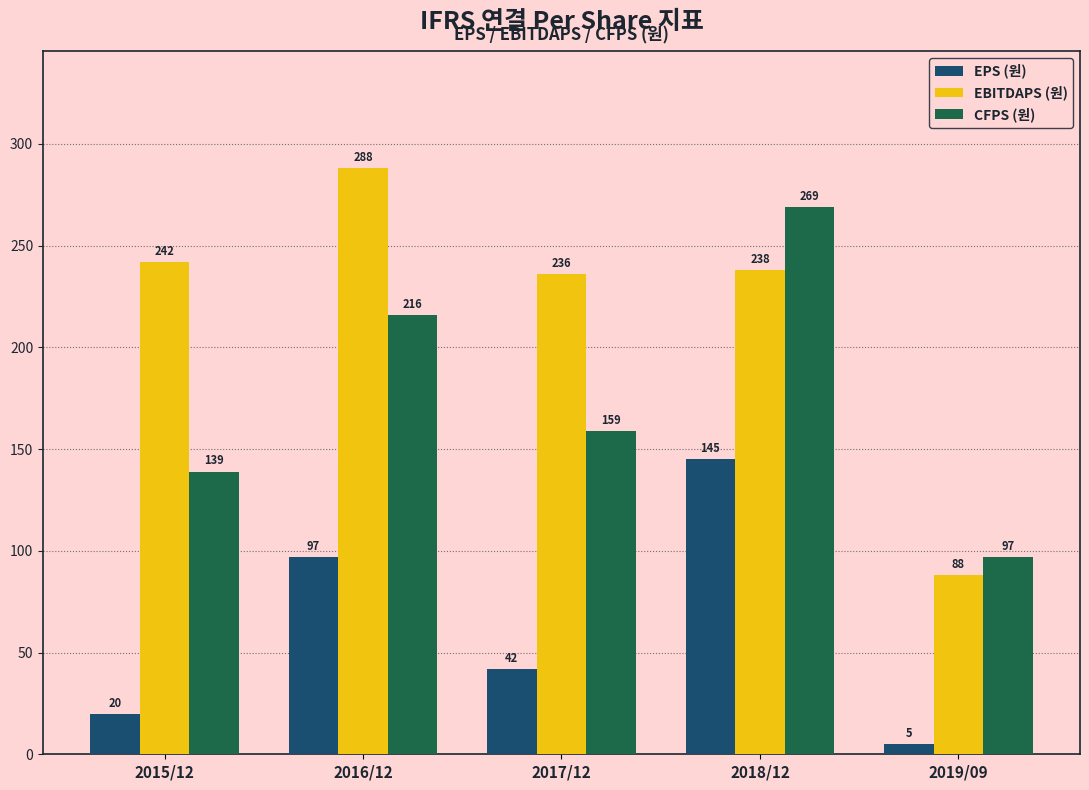

What is the value of the EPS (원) bar at the 1st from the left?

20